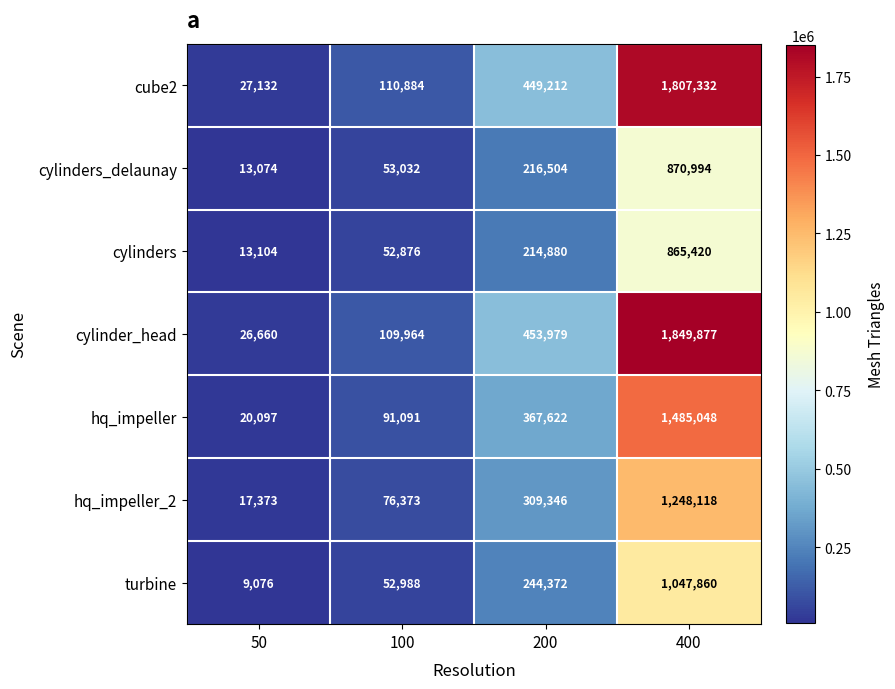

Which series has the largest total across all categories?

cylinder_head